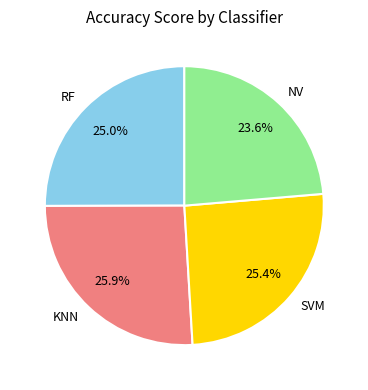

To the nearest percent, what portion does KNN represent?

26%